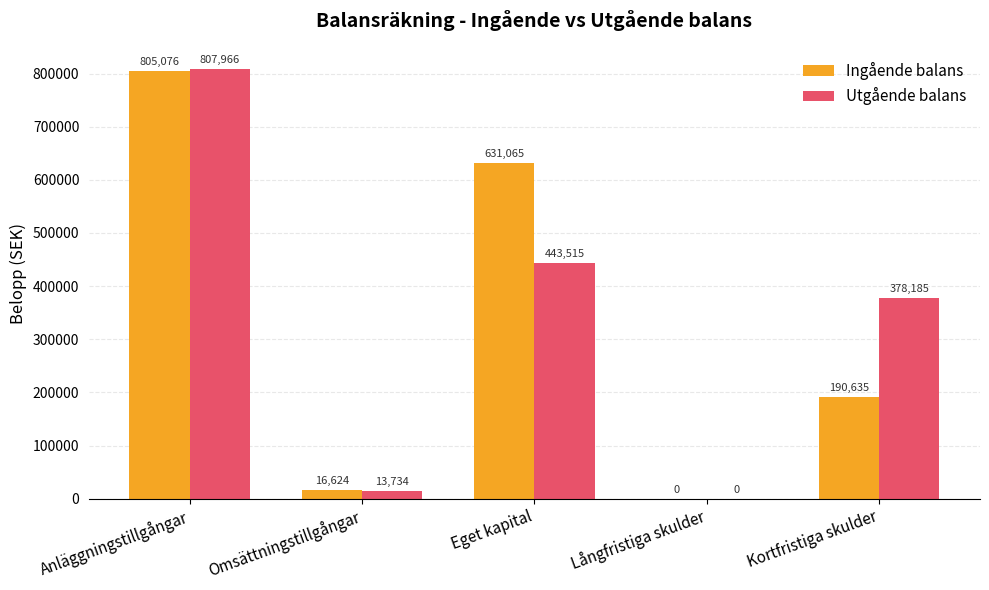

The Ingående balans series shows 329019.5 at Kortfristiga skulder. True or false?

False